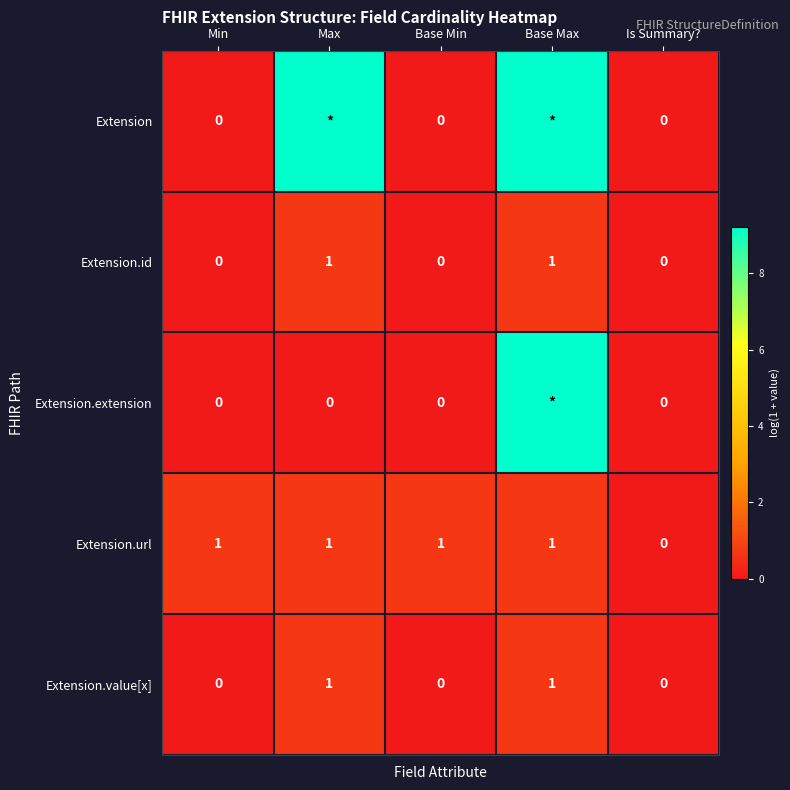

Is the value of Extension.extension at Base Min greater than the value of Extension.url at Base Min?

No